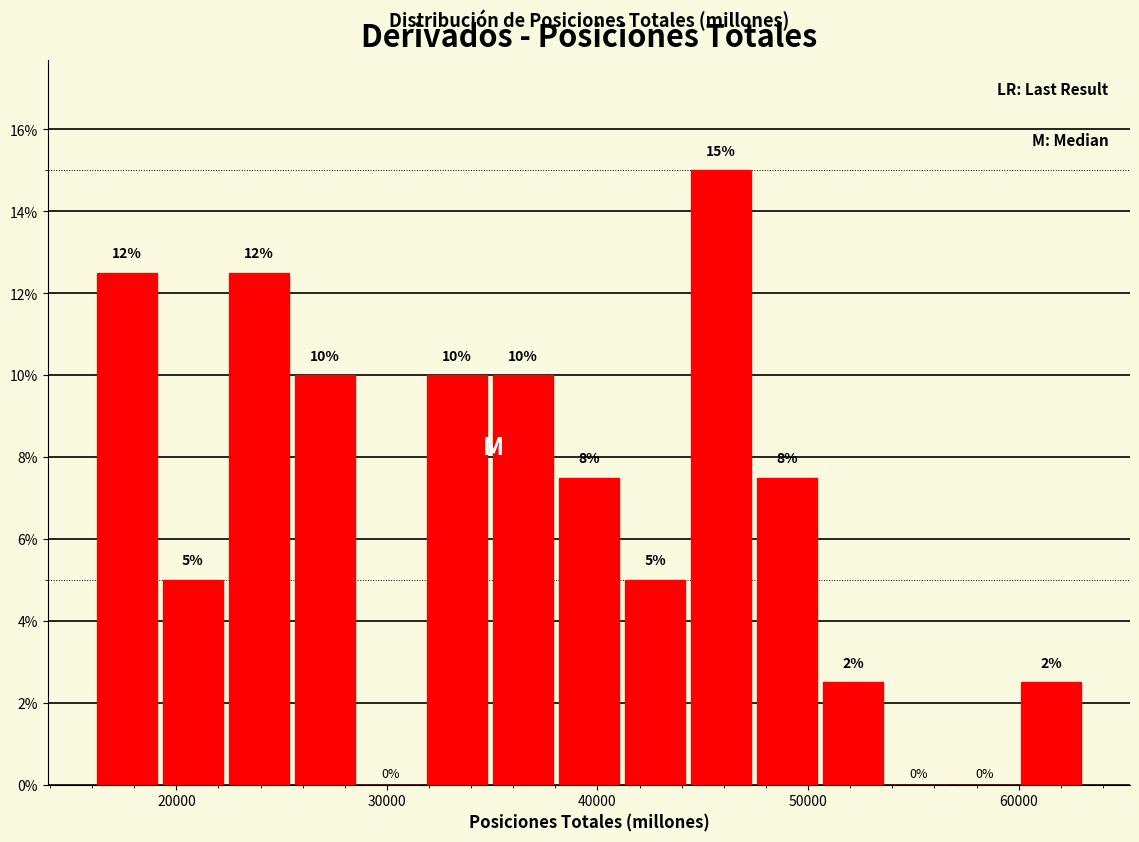

Around what value on the x-axis is the tallest bar? Give the approximate position of its centre, as read against the axis.

46000